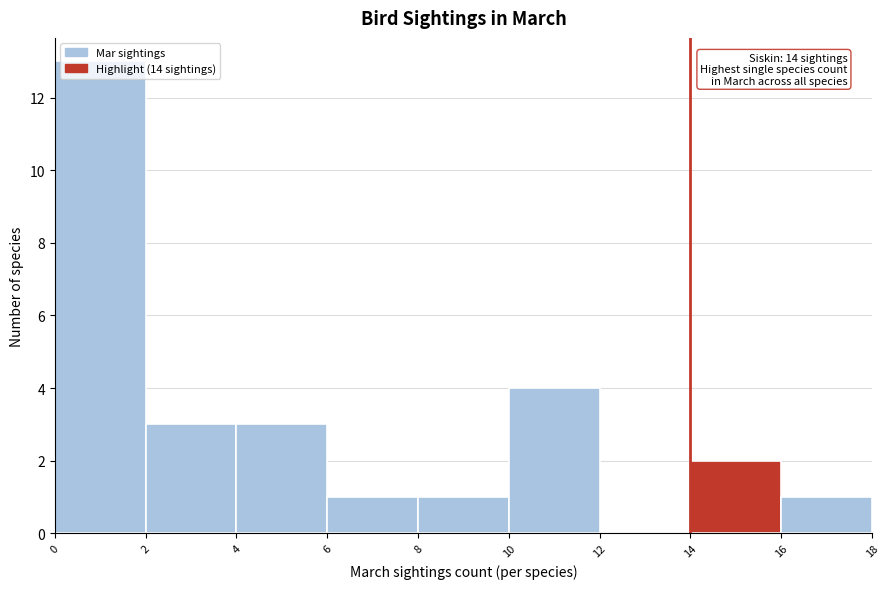

Which range on the x-axis has the tallest bar?

0 to 2